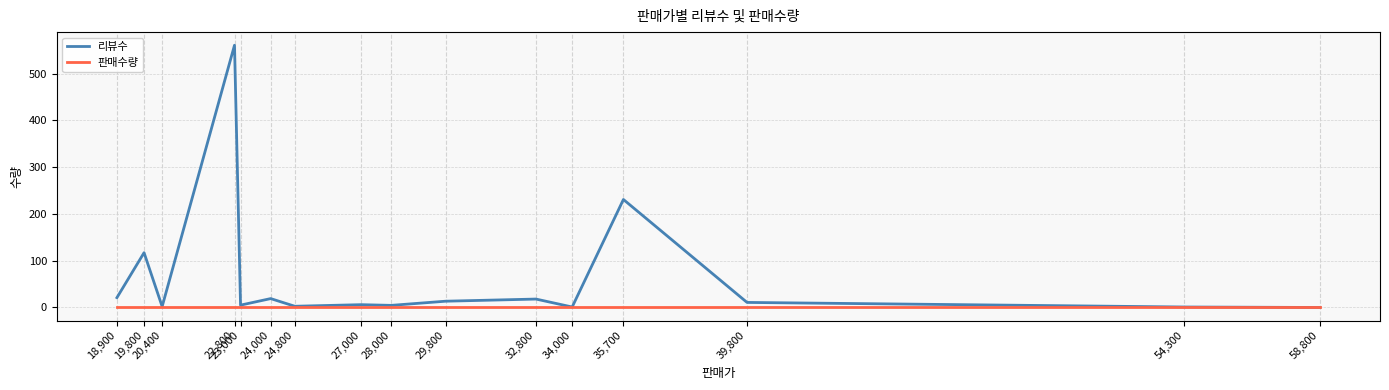

What is the spread (max minus min) of values at 24,000?

19.0